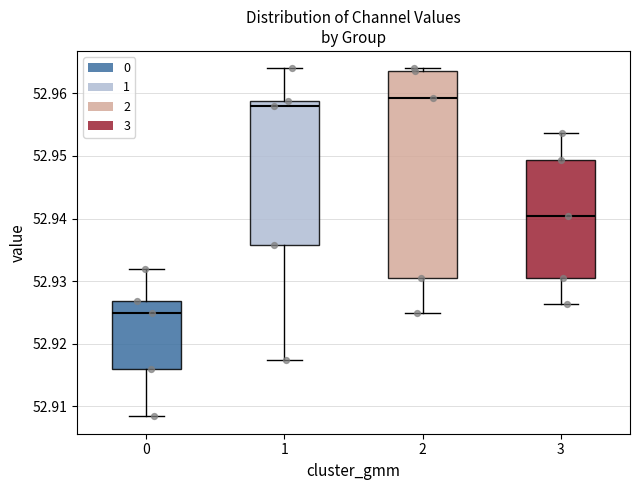

Comparing the boxes themselves (not the whiskers), which one is the tallest?

2